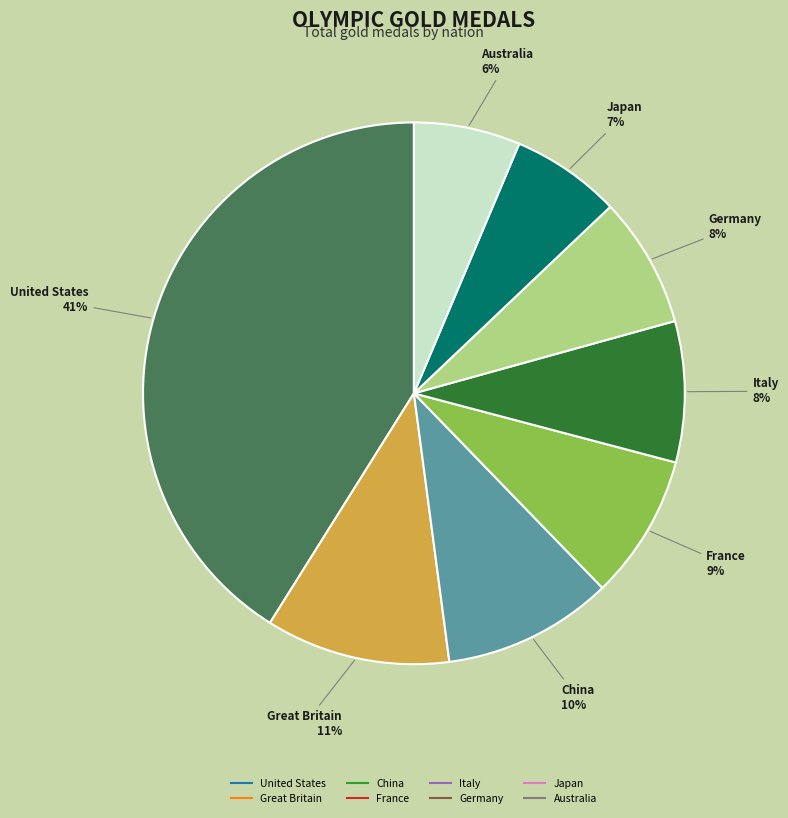

Is it true that China is 10% of the pie?

True